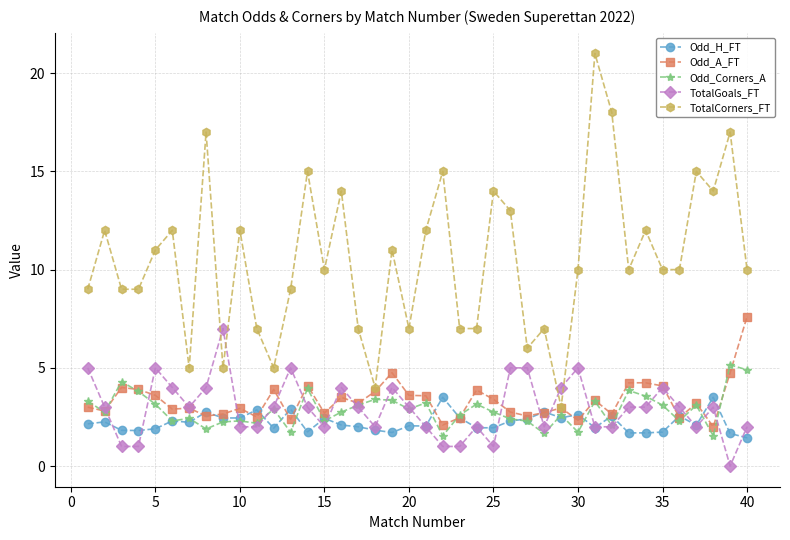

True or false: TotalCorners_FT has more than 0 points higher than both neighbors.

True